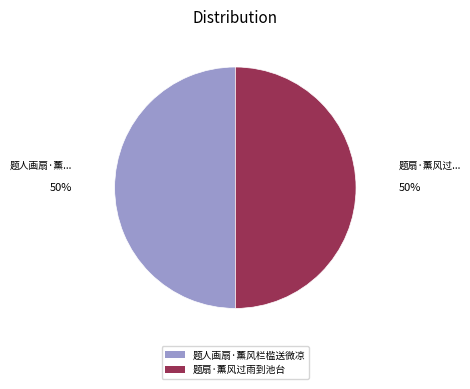

Is the sum of 题扇·薰风过雨到池台 and 题人画扇·薰风栏槛送微凉 greater than half?

Yes